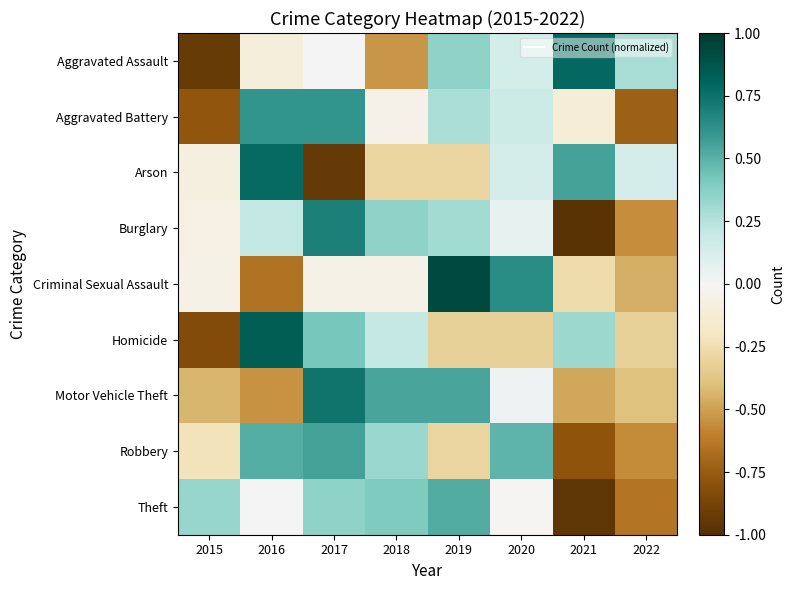

Reading left to right, list all the values displayed in this chart.

Aggravated Assault: 2015=-0.9	2016=-0.1	2017=0.0	2018=-0.5	2019=0.4	2020=0.1	2021=0.8	2022=0.3
Aggravated Battery: 2015=-0.8	2016=0.6	2017=0.6	2018=-0.0	2019=0.3	2020=0.2	2021=-0.1	2022=-0.7
Arson: 2015=-0.1	2016=0.8	2017=-0.9	2018=-0.3	2019=-0.3	2020=0.1	2021=0.6	2022=0.1
Burglary: 2015=-0.1	2016=0.2	2017=0.7	2018=0.4	2019=0.3	2020=0.1	2021=-1.0	2022=-0.6
Criminal Sexual Assault: 2015=-0.1	2016=-0.7	2017=-0.1	2018=-0.1	2019=0.9	2020=0.6	2021=-0.3	2022=-0.5
Homicide: 2015=-0.8	2016=0.8	2017=0.4	2018=0.2	2019=-0.3	2020=-0.3	2021=0.3	2022=-0.3
Motor Vehicle Theft: 2015=-0.4	2016=-0.5	2017=0.7	2018=0.5	2019=0.5	2020=0.0	2021=-0.5	2022=-0.4
Robbery: 2015=-0.2	2016=0.5	2017=0.6	2018=0.3	2019=-0.3	2020=0.5	2021=-0.8	2022=-0.6
Theft: 2015=0.3	2016=0.0	2017=0.4	2018=0.4	2019=0.5	2020=-0.0	2021=-1.0	2022=-0.6